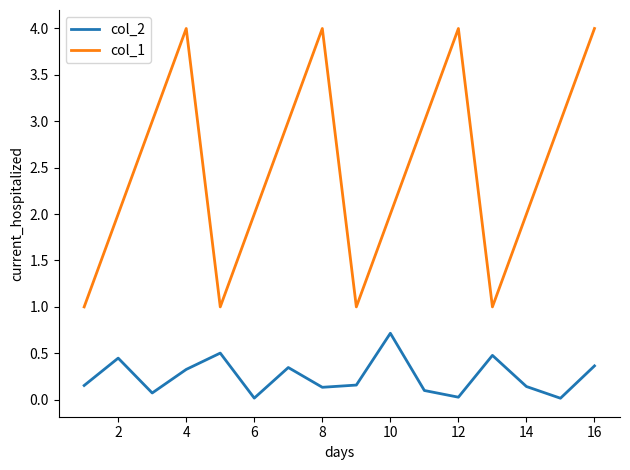

Rank the series by their maximum value, from lowest to highest.

col_2, col_1